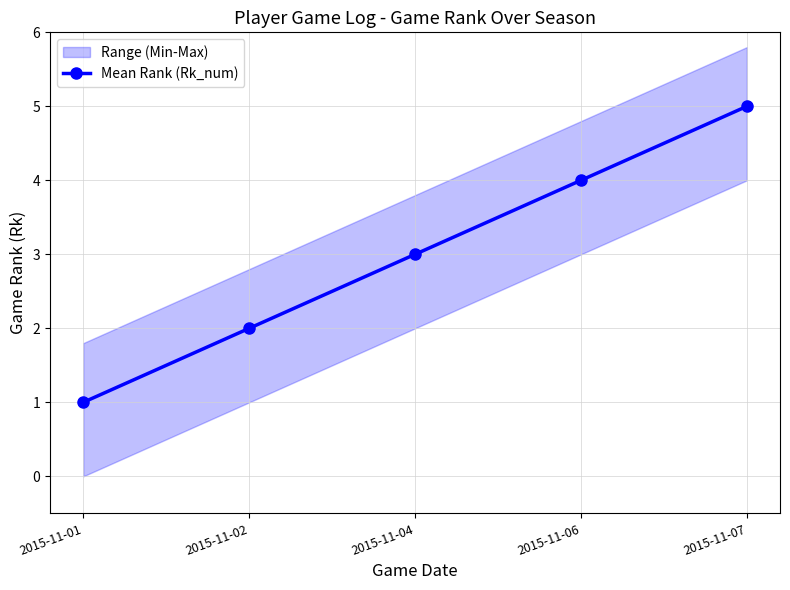

Read the value at 2015-11-02.

2